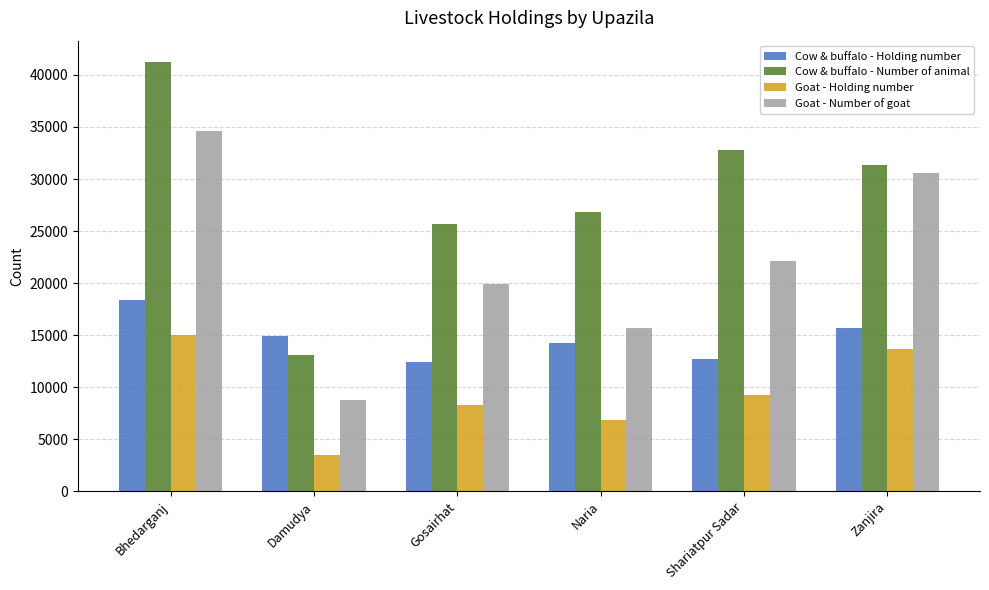

At which category is the sum across all series the highest?

Bhedarganj